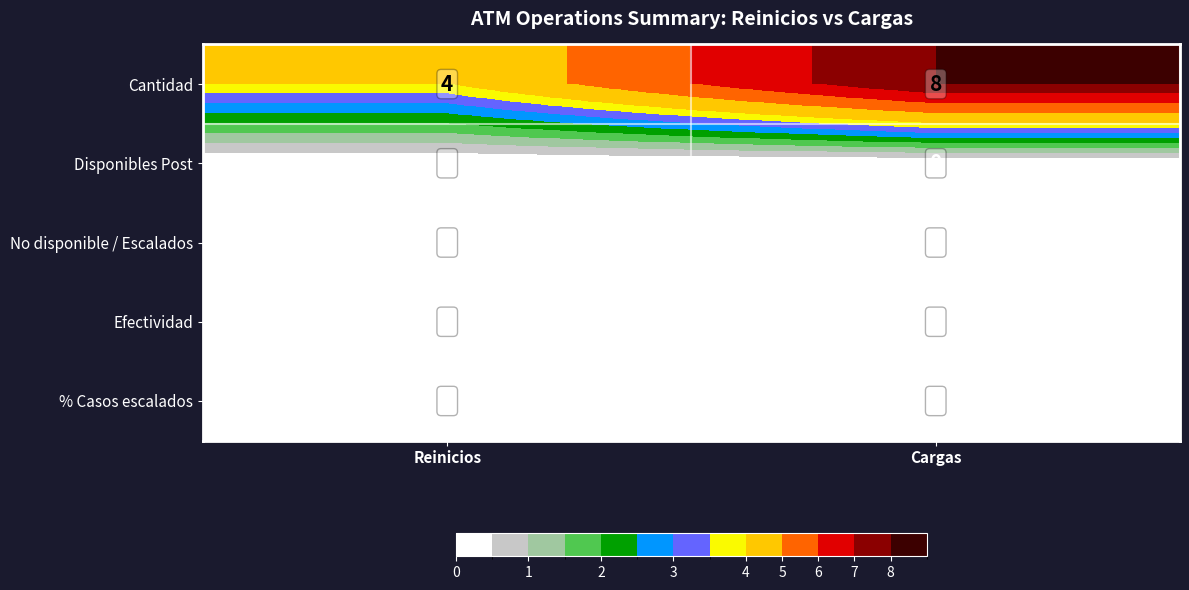

List the labels in order of Cantidad value, largest first.

Cargas, Reinicios